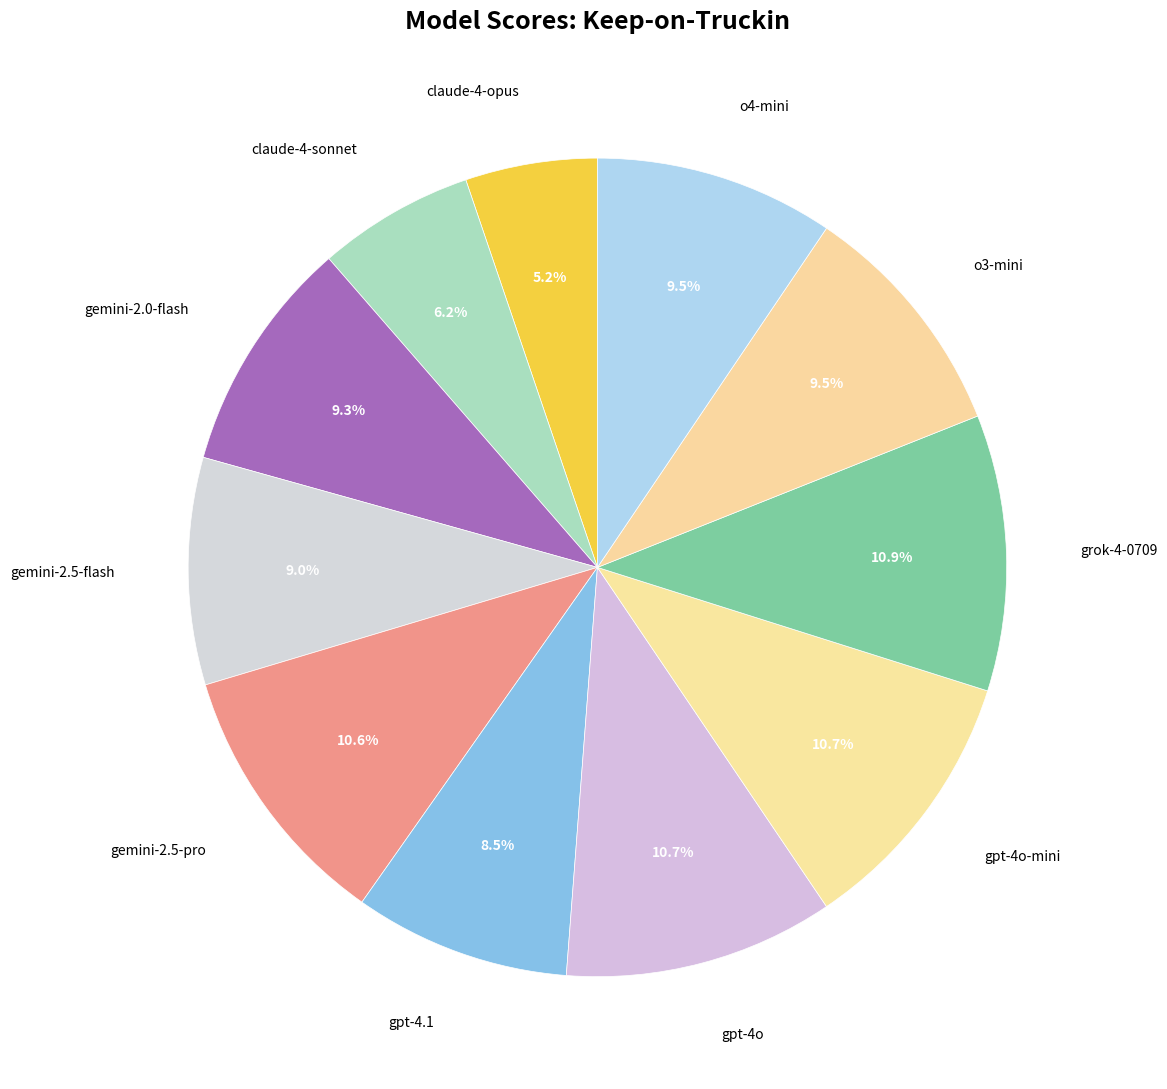

Which category has the smallest portion of the pie?

claude-4-opus